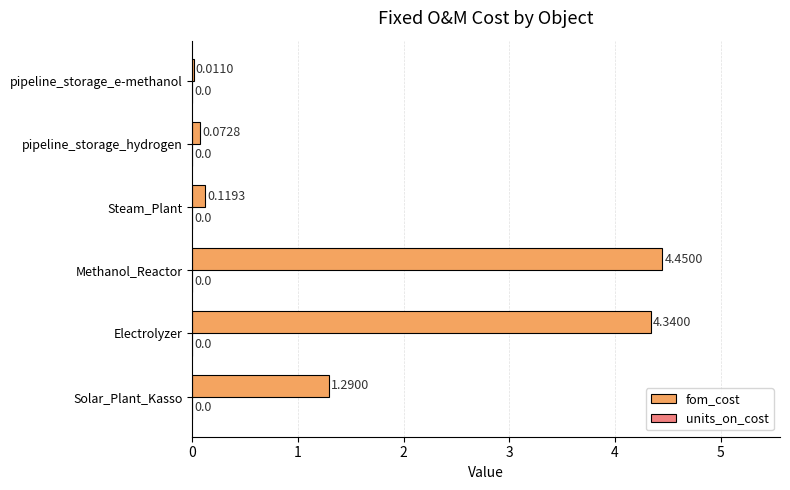

At which label is the value closest to 2?

Solar_Plant_Kasso